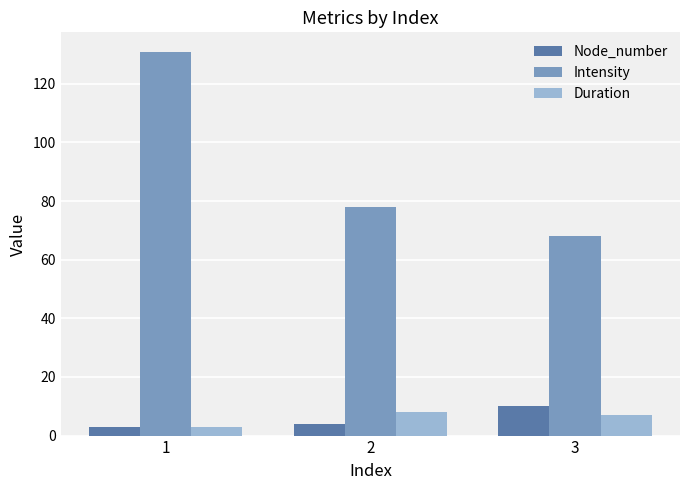

Are the bars horizontal?

No